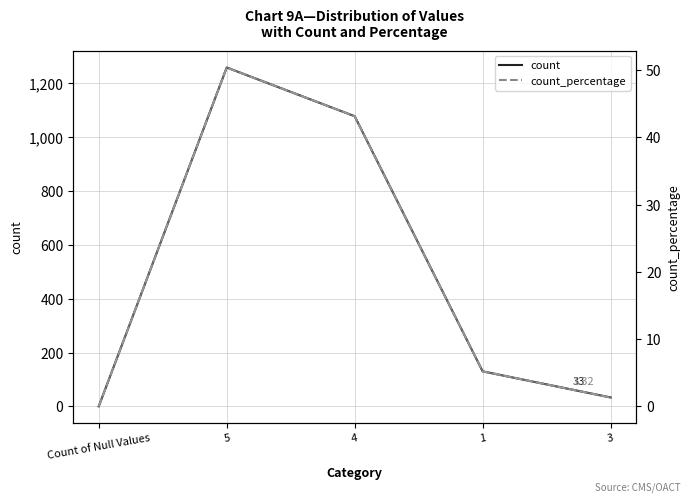

At which category is the sum across all series the highest?

5